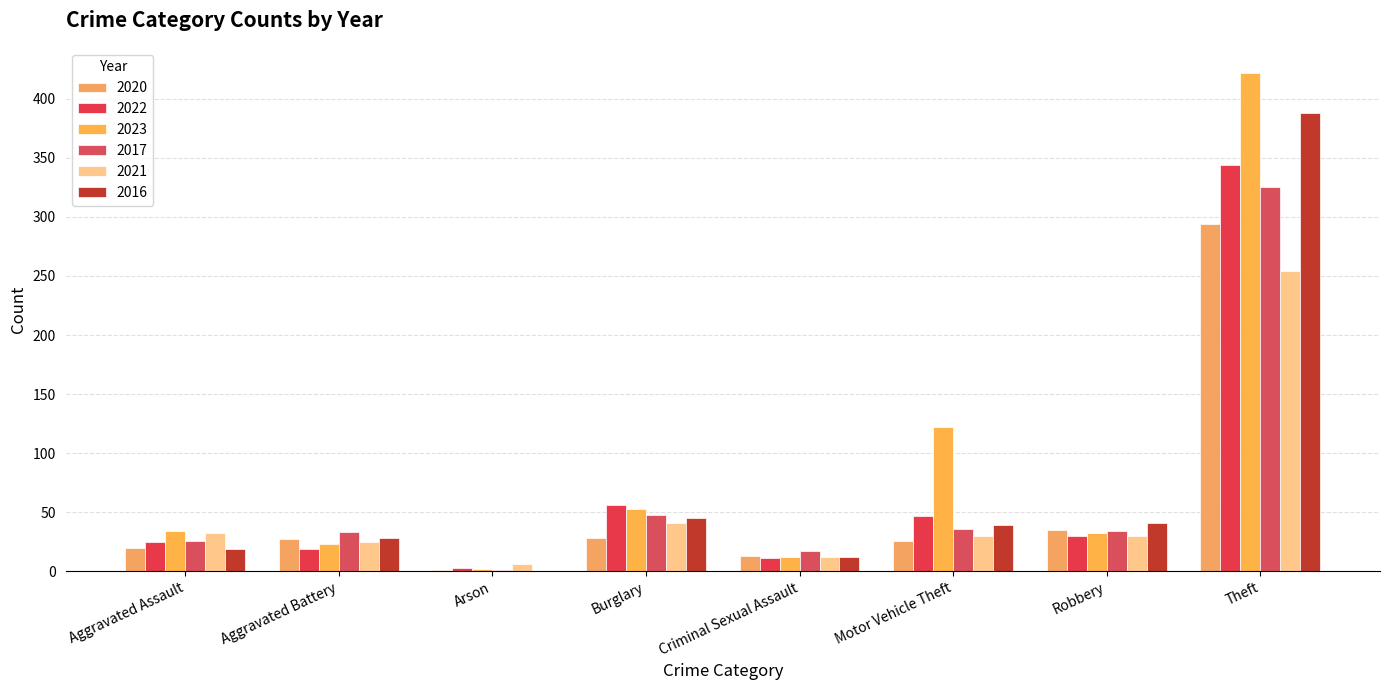

How many series are shown in this chart?

6